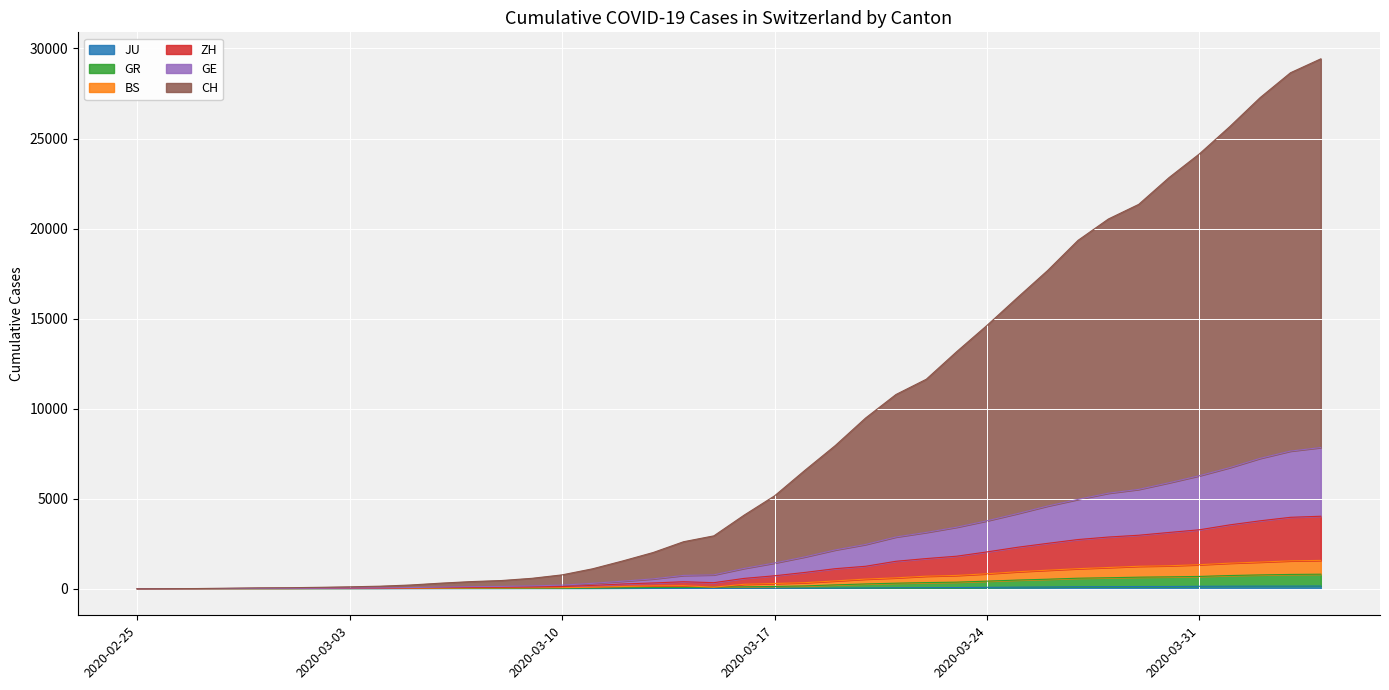

Count the number of categories in the chart.

40